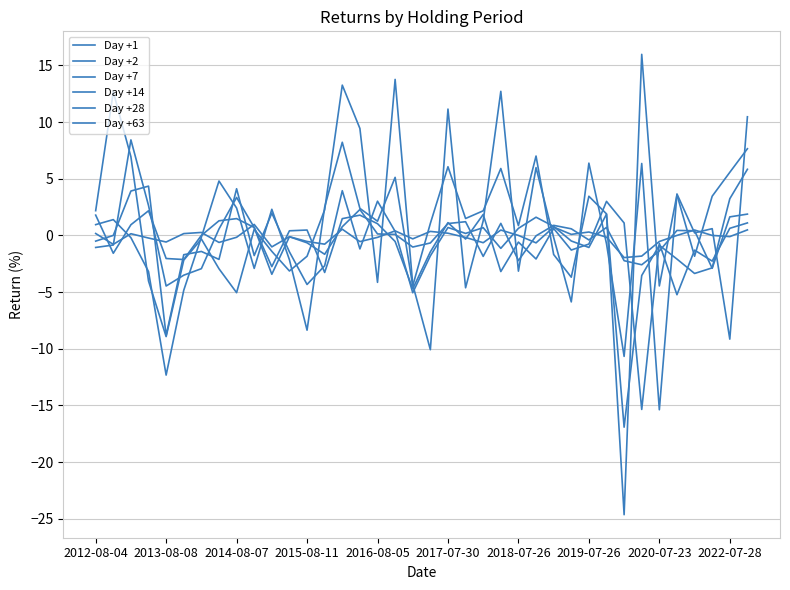

At how many categories does at least one series exceed 1?

26